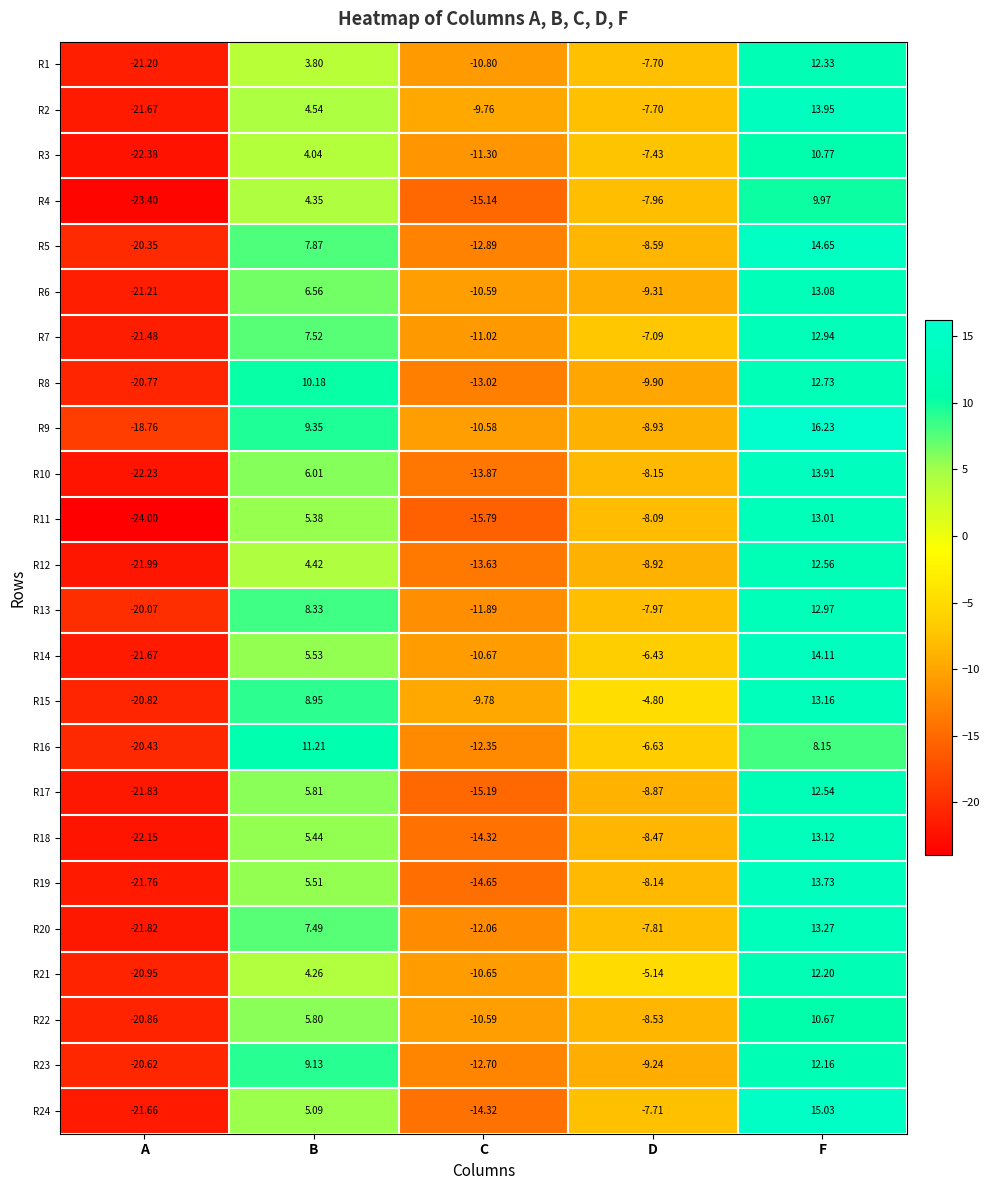

At which category does the chart reach its peak across all series?

F